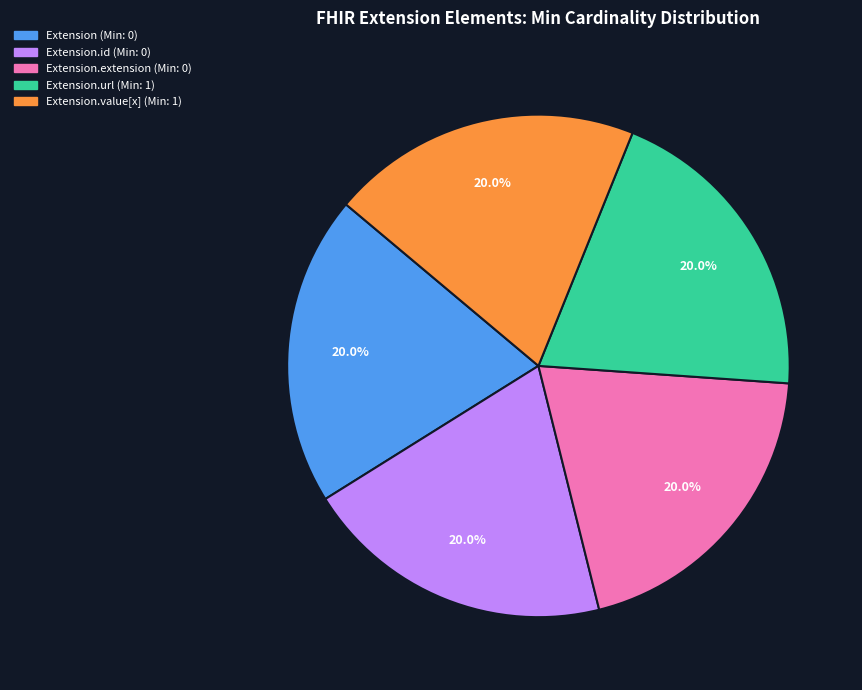

Is there a majority slice in this chart?

No